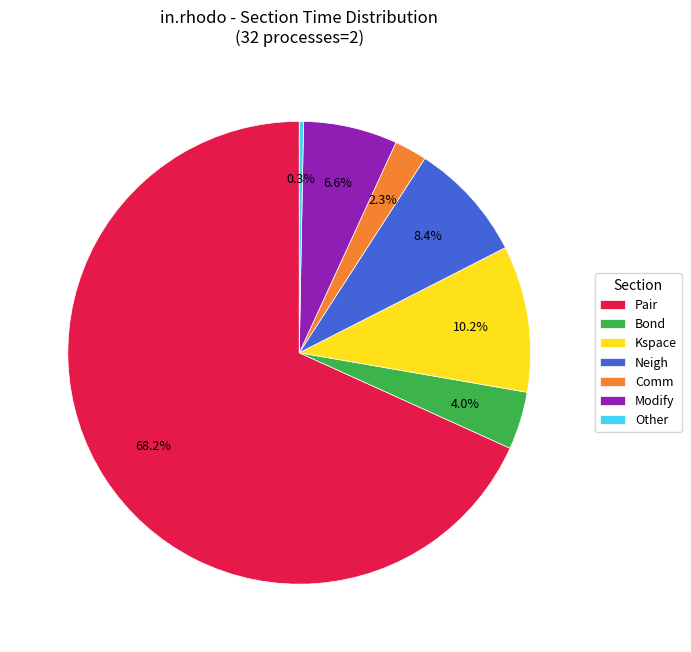

The Bond slice represents 4% of the pie. True or false?

True